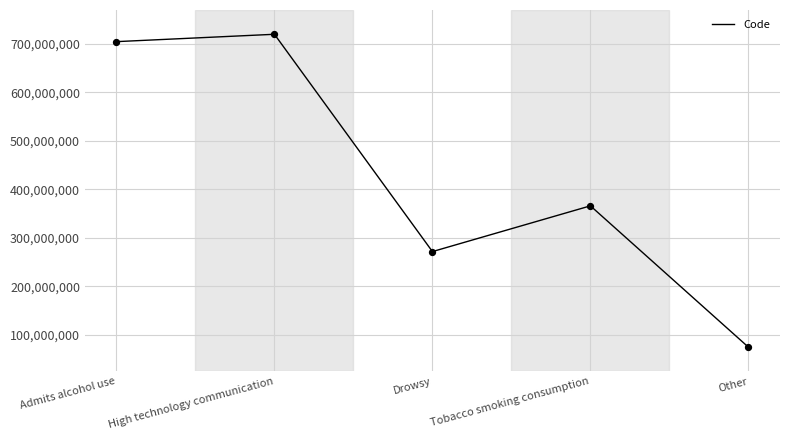

Approximately how many times larger is the value at Drowsy compared to High technology communication?

0.4